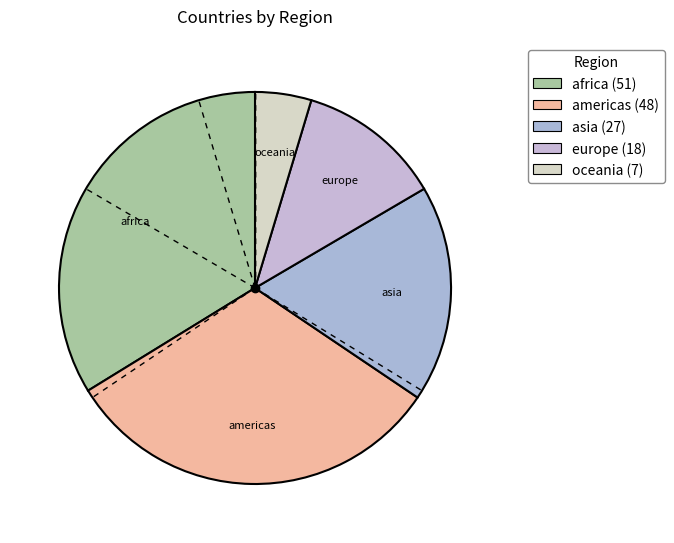

What is the ratio of the value at oceania to the value at africa?

0.1